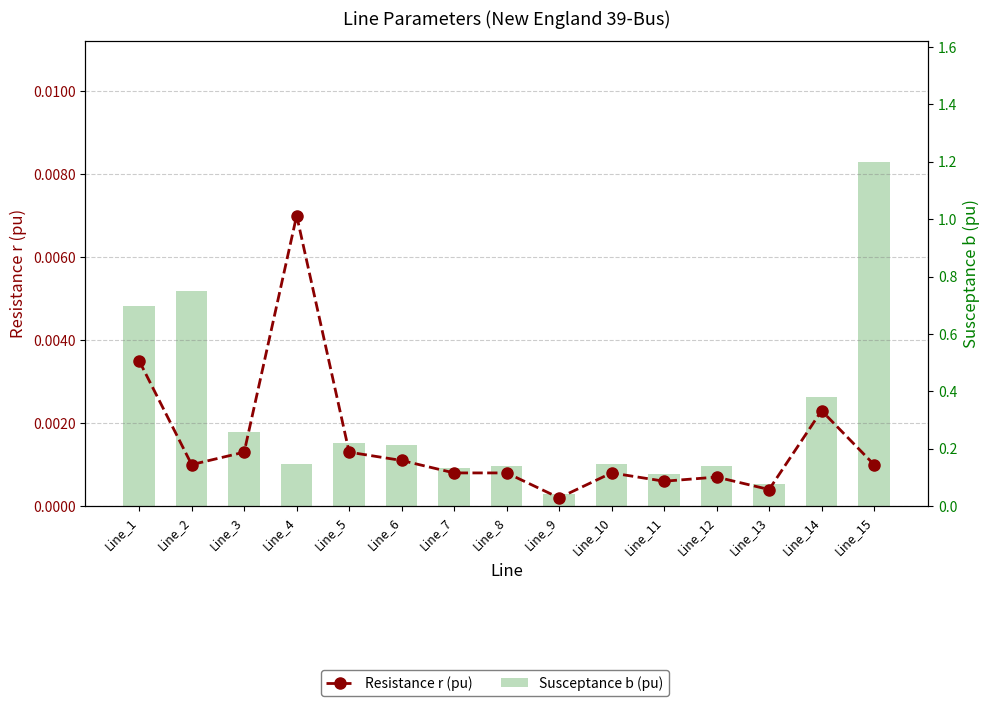

At Line_7, list the series in order from smallest to largest.

Resistance r (pu), Susceptance b (pu)